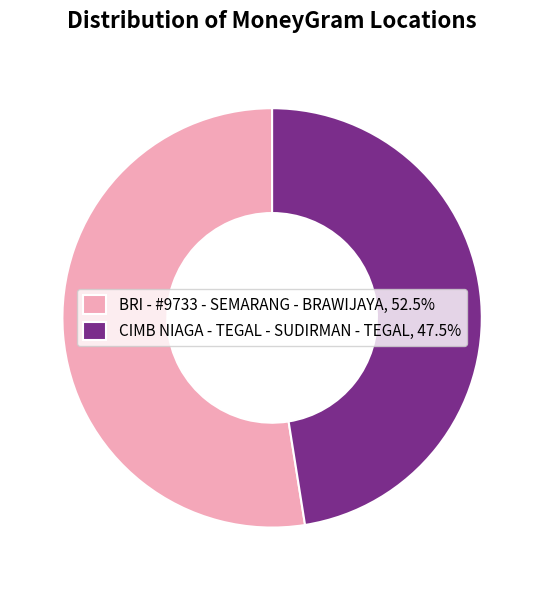

True or false: CIMB NIAGA - TEGAL - SUDIRMAN - TEGAL accounts for 56% of the total.

False